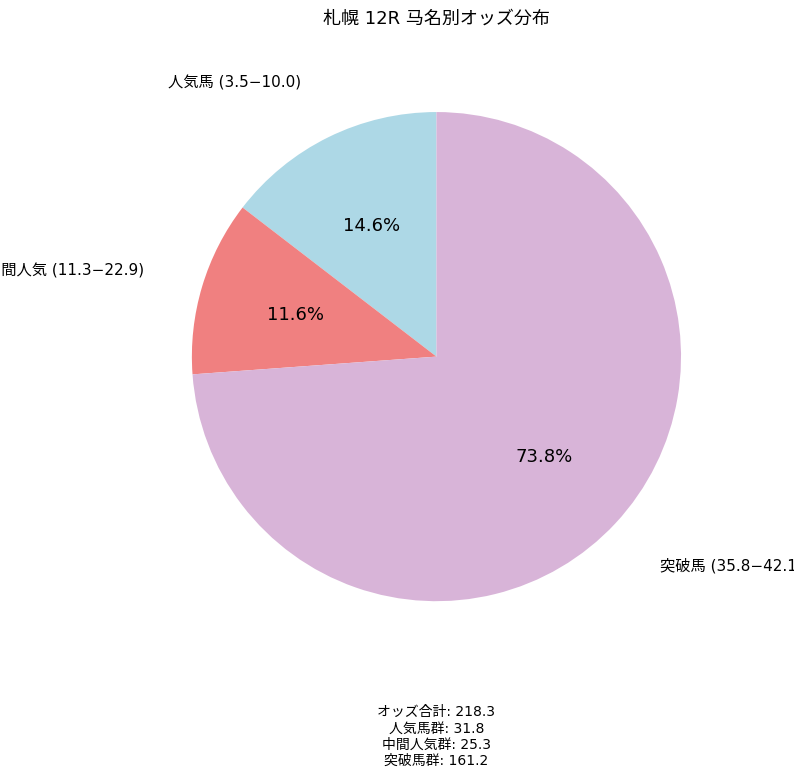

Is there any slice that represents more than half of the pie?

Yes